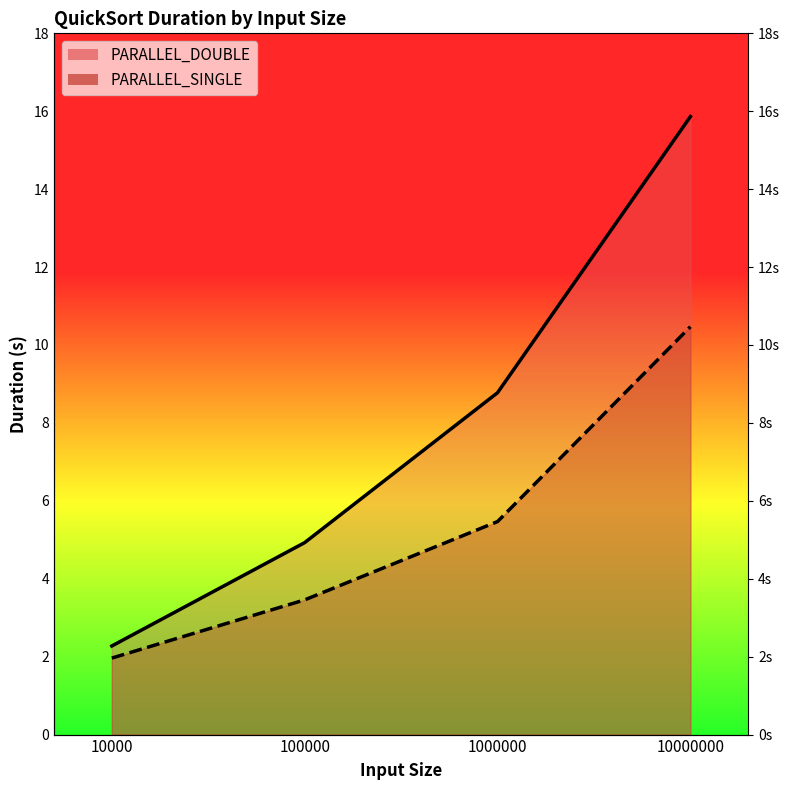

What value does the PARALLEL_SINGLE_line series have at 1000000?

5.5